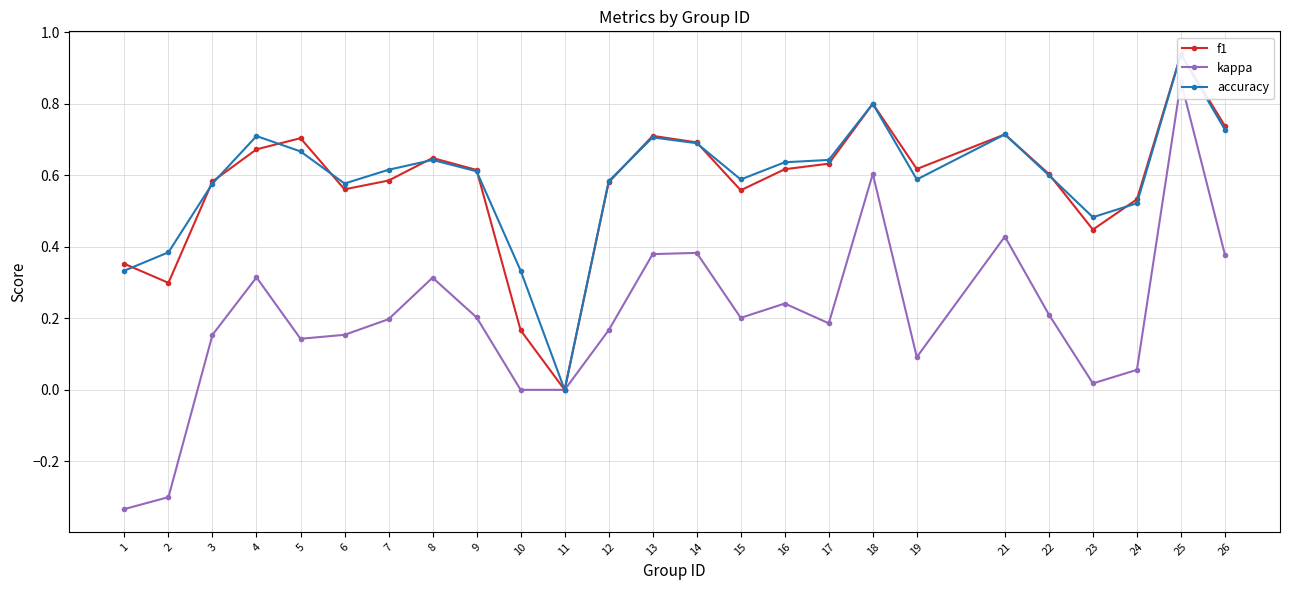

How many interior local peaks does the kappa series have?

7